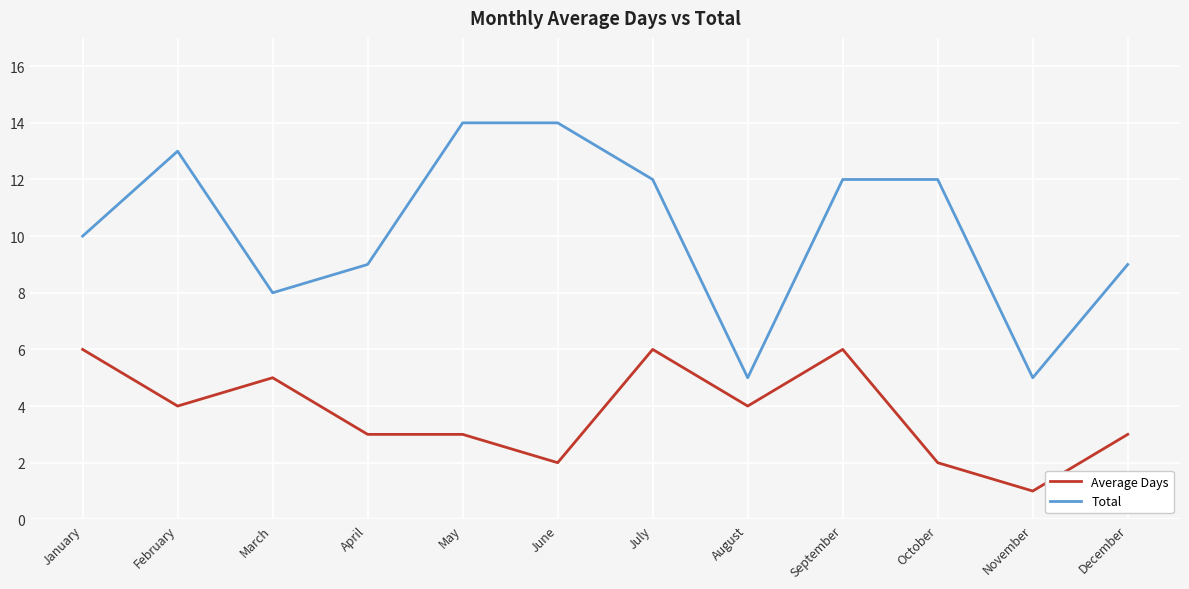

Is it true that Total equals 7 at September?

False